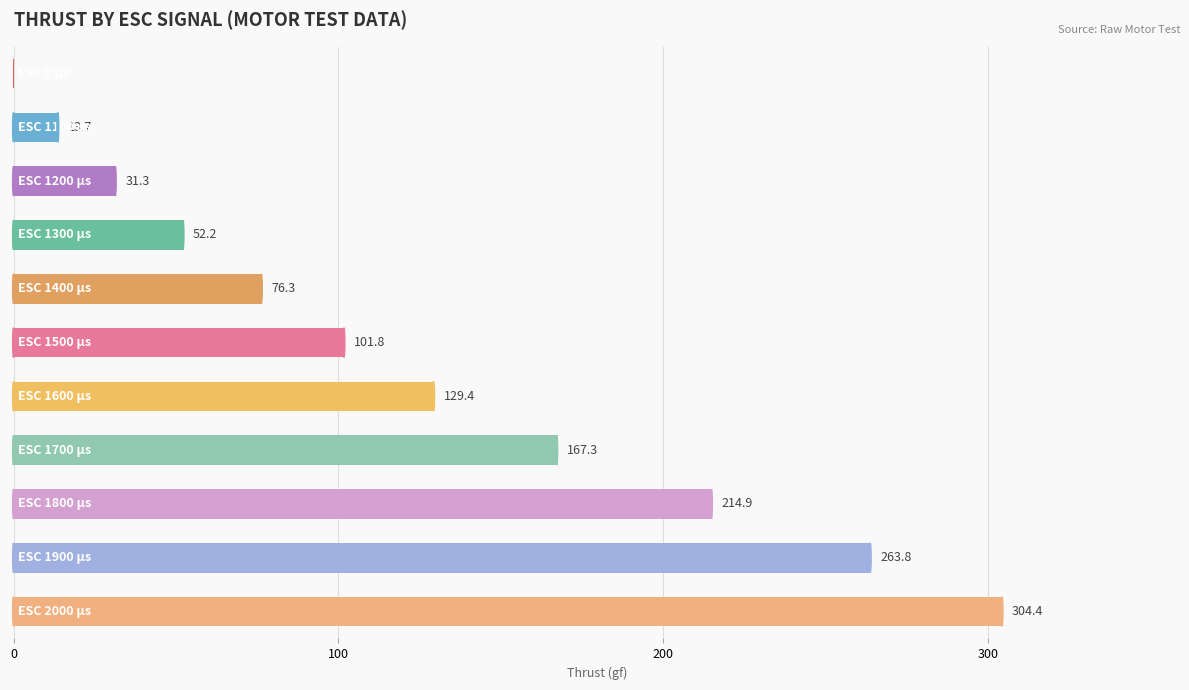

What is the greatest value displayed?

304.4